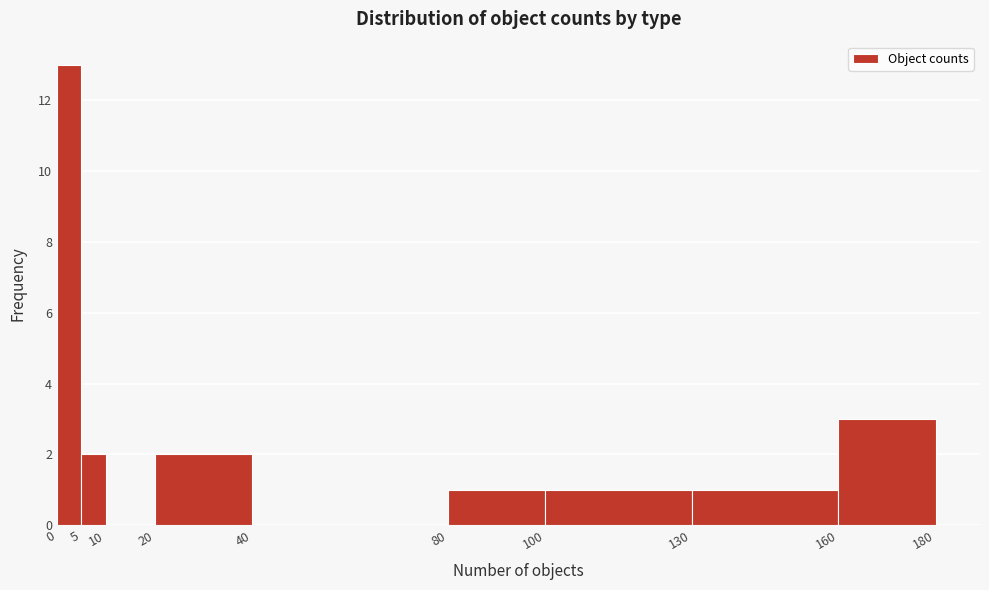

Over which range of the x-axis is the bar tallest?

0 to 5